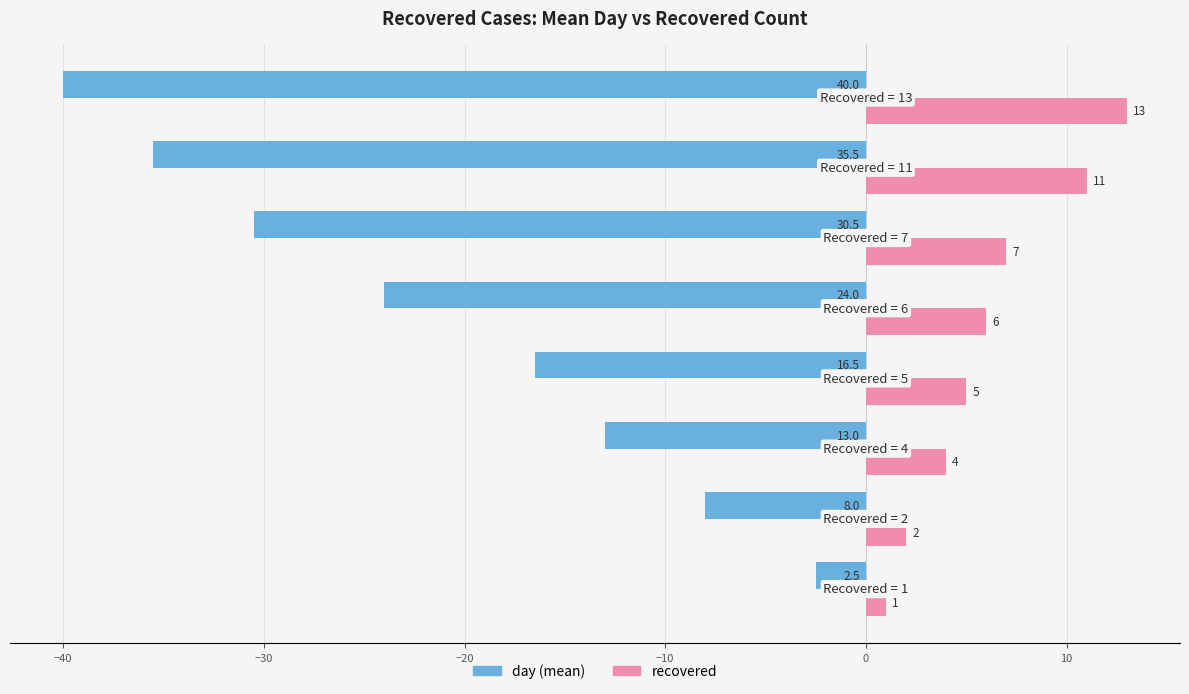

What is the minimum value shown in the chart?

-40.0